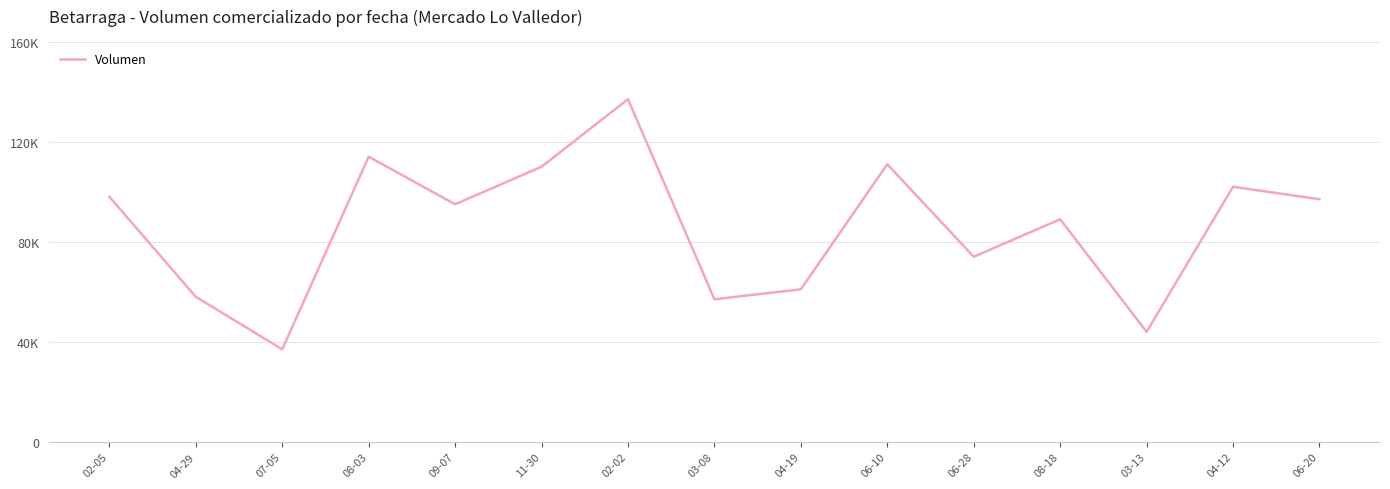

Reading left to right, what are all the values shown in this chart?

98000	58000	37000	114000	95000	110000	137000	57000	61000	111000	74000	89000	44000	102000	97000